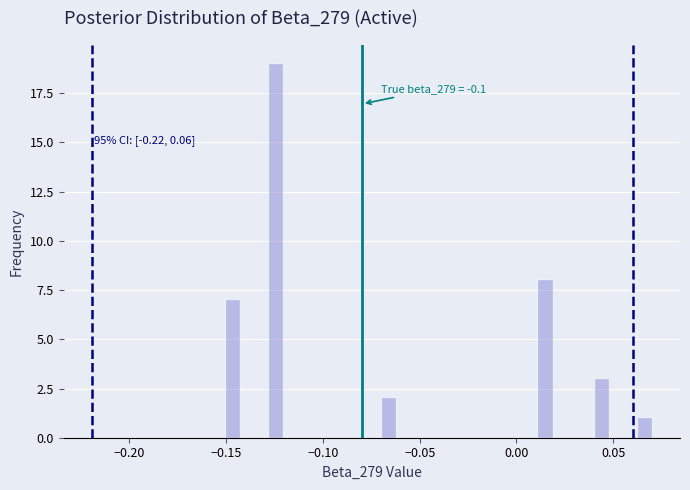

Around what value on the x-axis is the tallest bar? Give the approximate position of its centre, as read against the axis.

-0.125